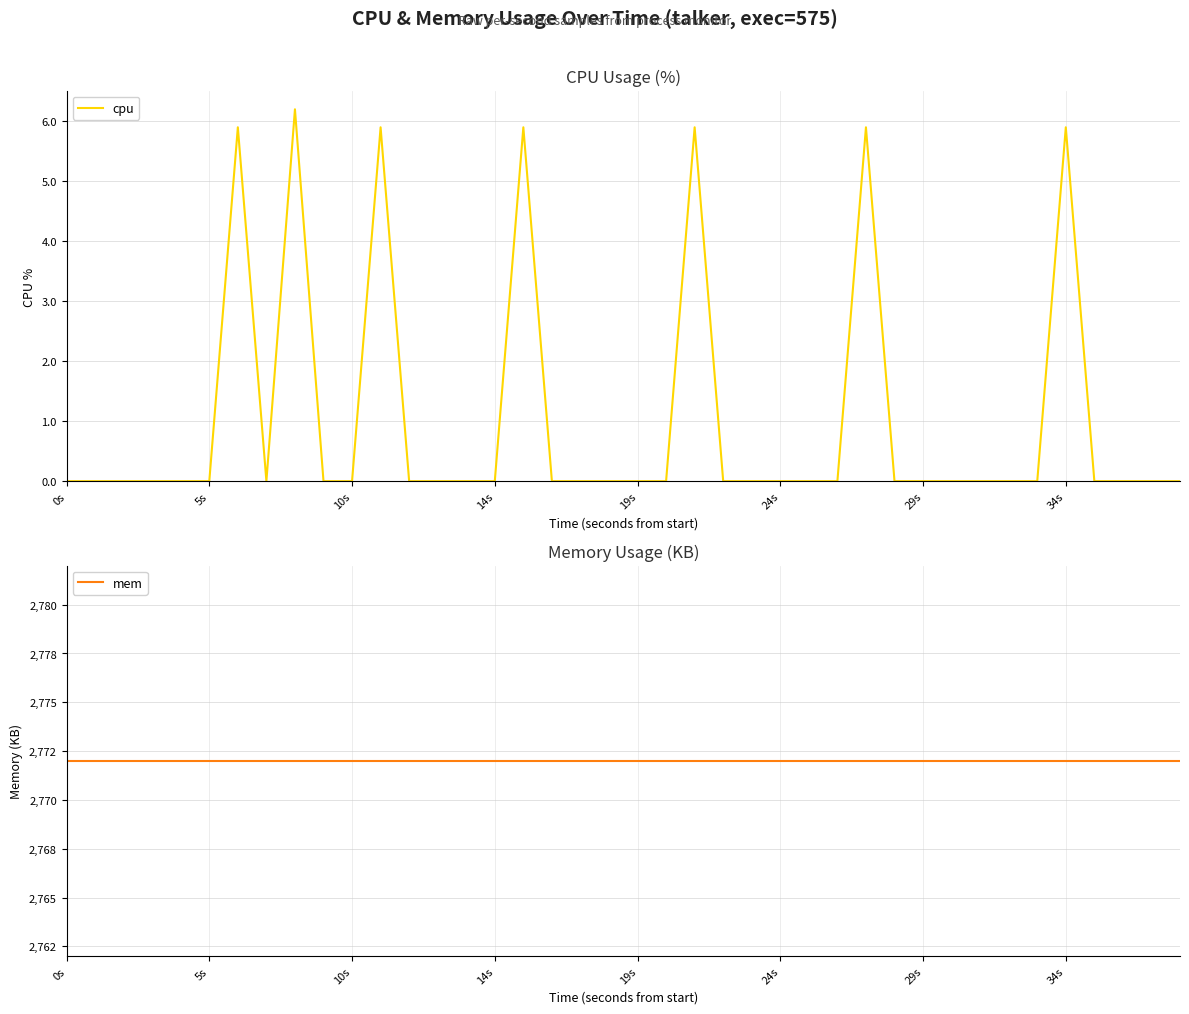

At which category is the sum across all series the highest?

8